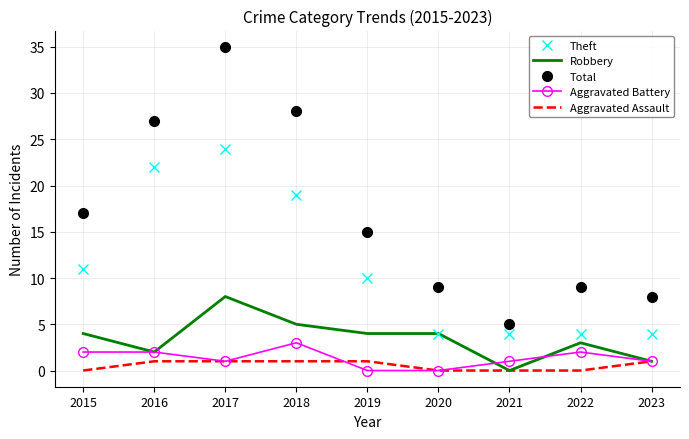

At which label is Theft closest to 14?

2015